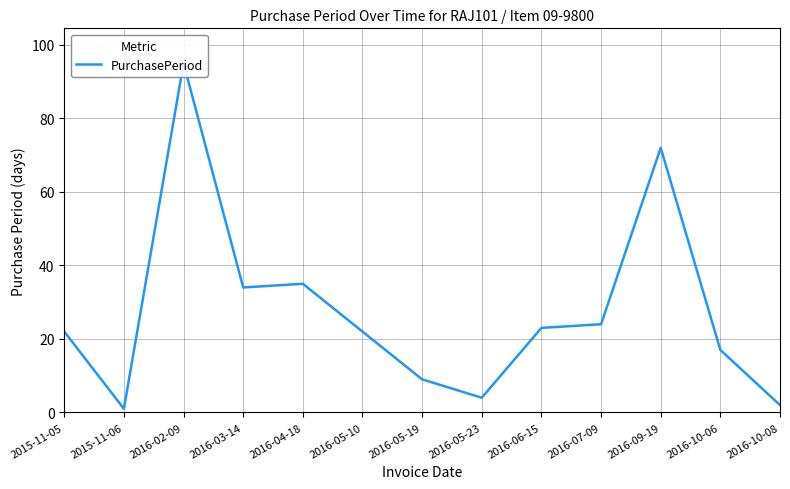

How many values are below 22?

5